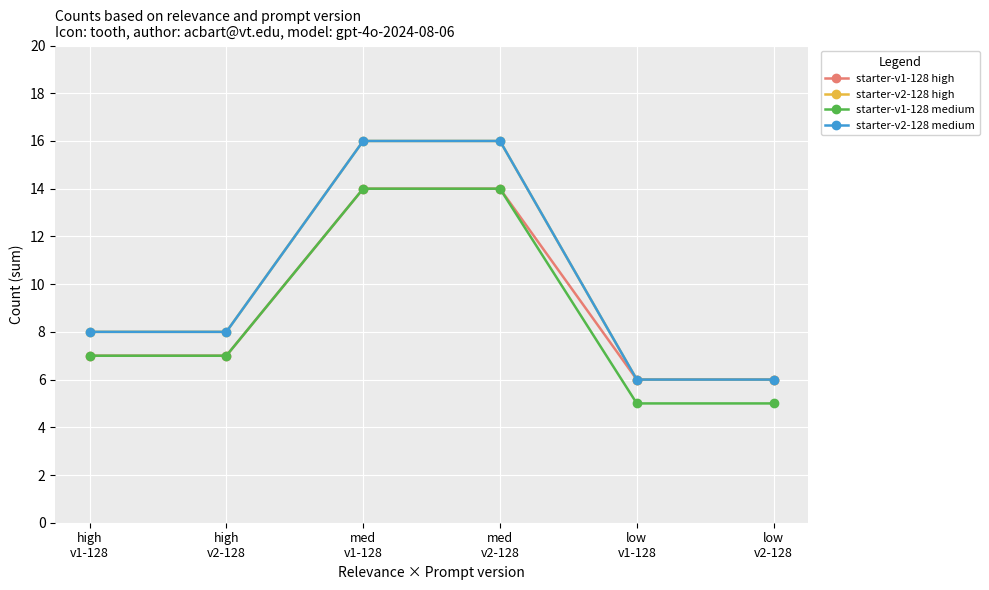

Does the chart have visible grid lines?

Yes